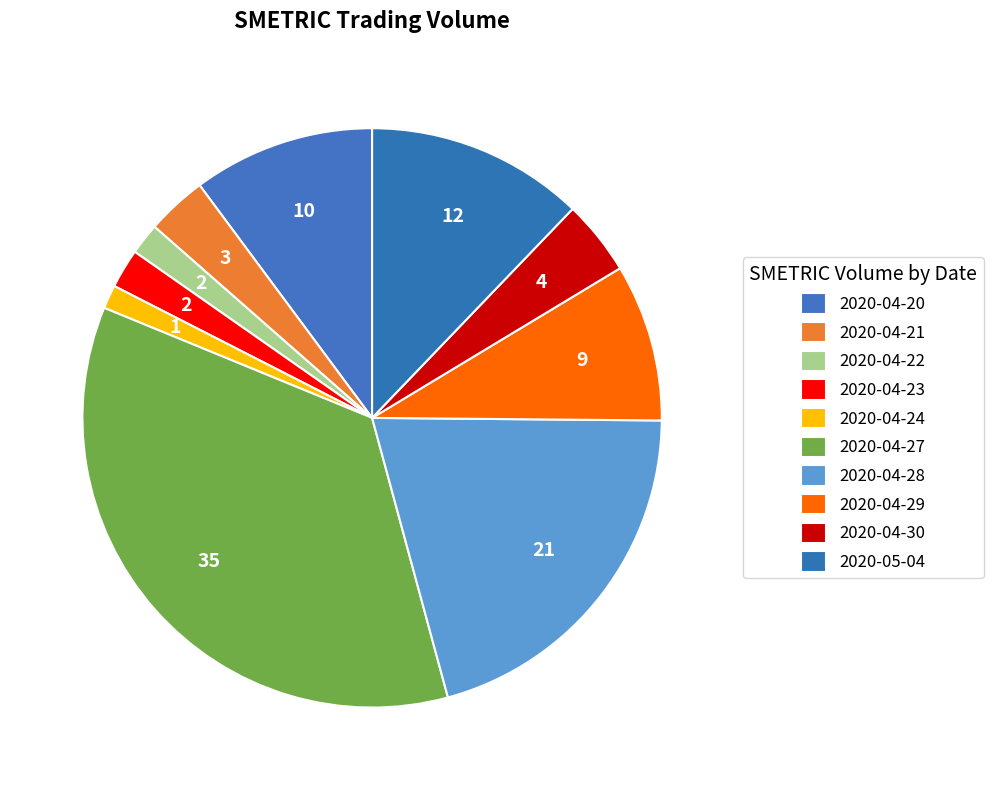

To the nearest percent, what is the combined percentage of 2020-04-22 and 2020-04-24?

3%